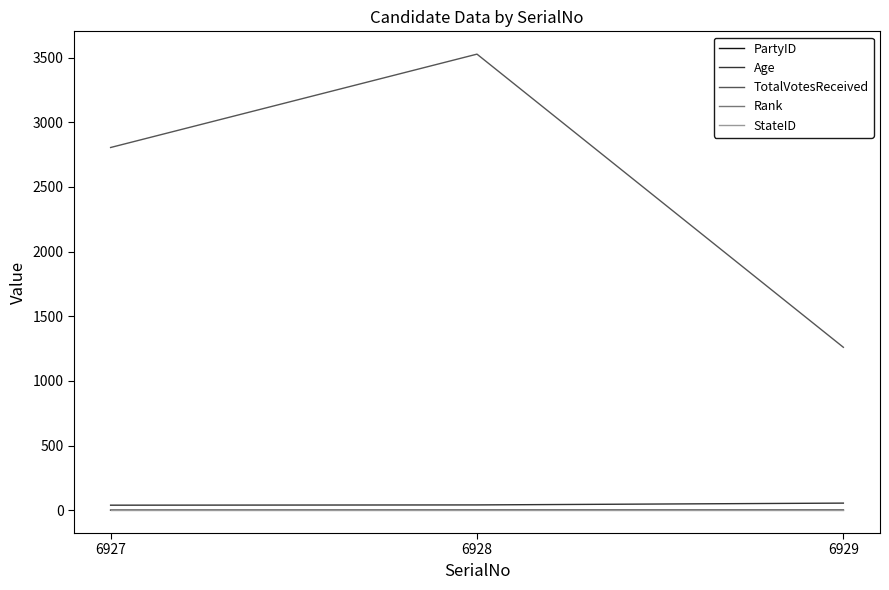

Which series has the largest total across all categories?

TotalVotesReceived